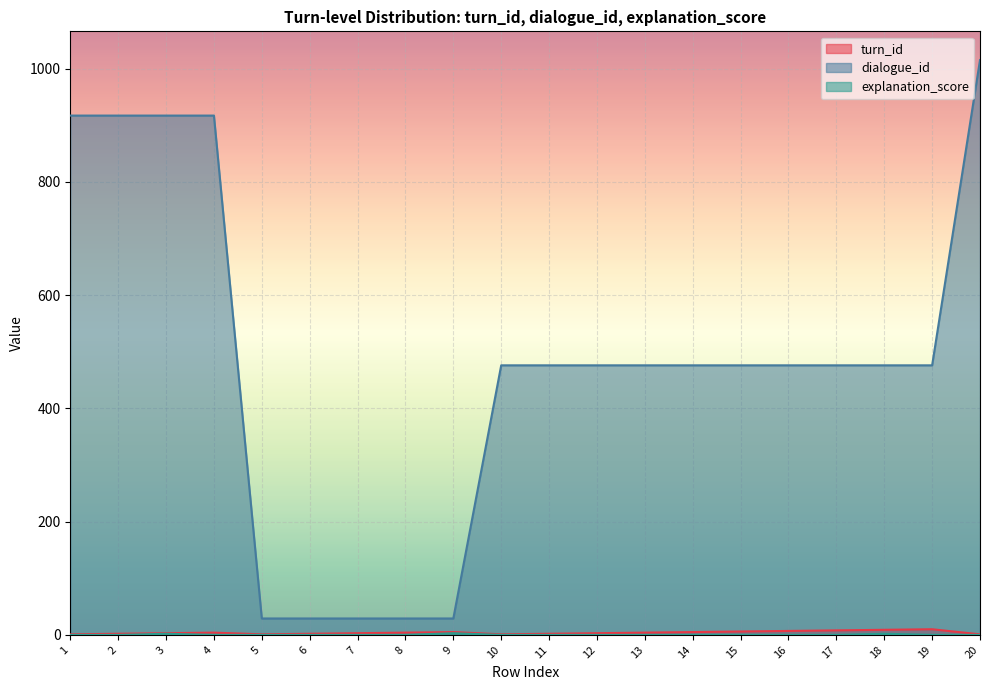

Where is dialogue_id nearest to the value 522?

10